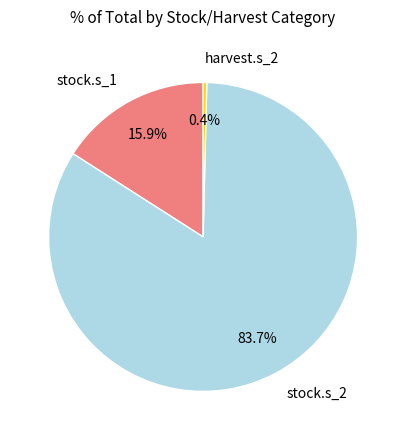

Is it true that stock.s_2 is 93% of the pie?

False